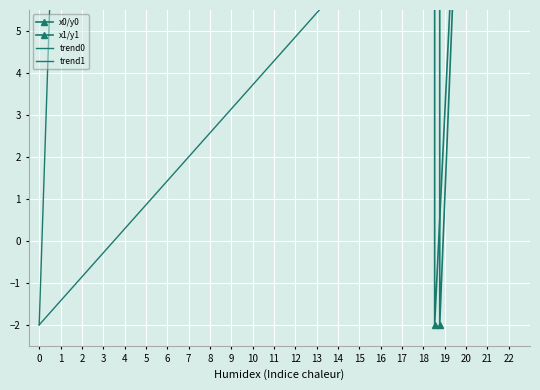

Which series has the largest total across all categories?

x1/y1